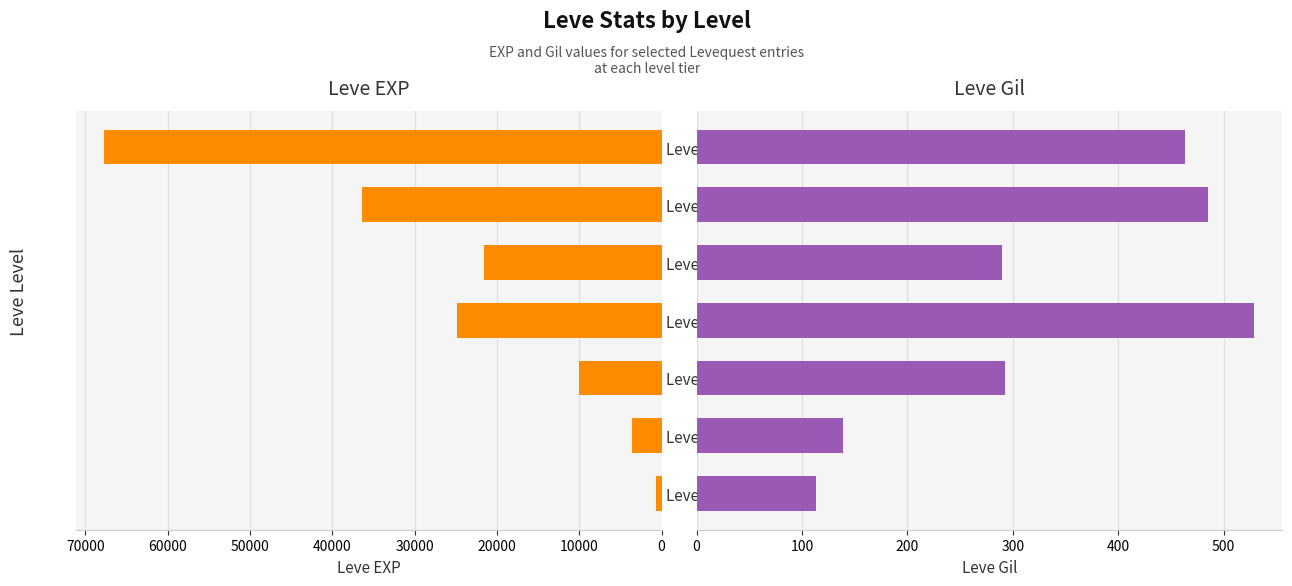

What is the value of the Leve Gil bar at the 7th from the left?

463